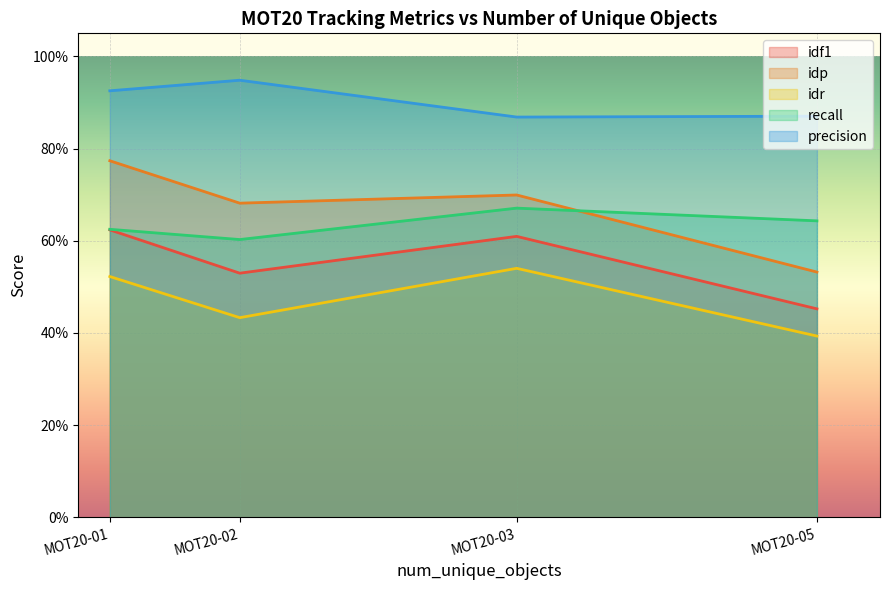

The value of precision at MOT20-02 is 0.3. True or false?

False